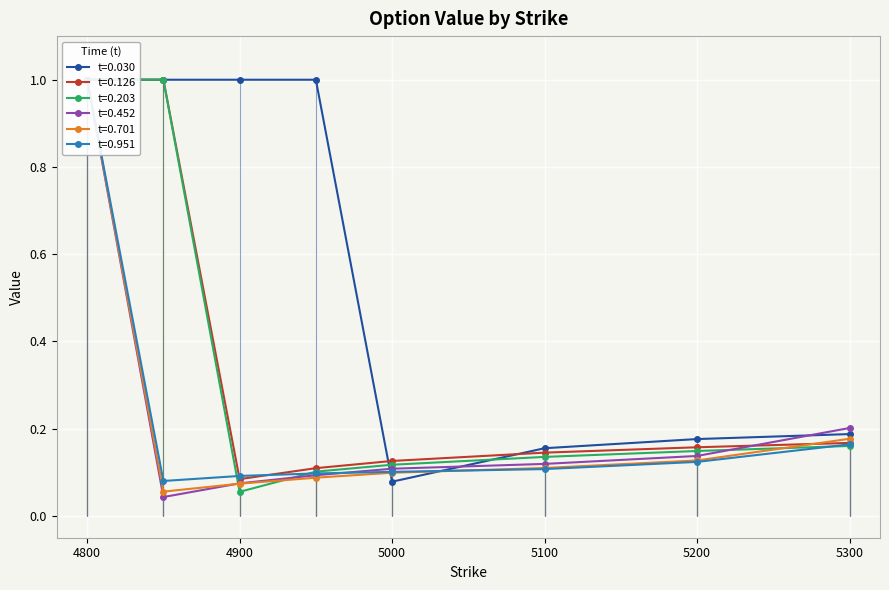

True or false: 0.030 has more than 2 points higher than both neighbors.

False